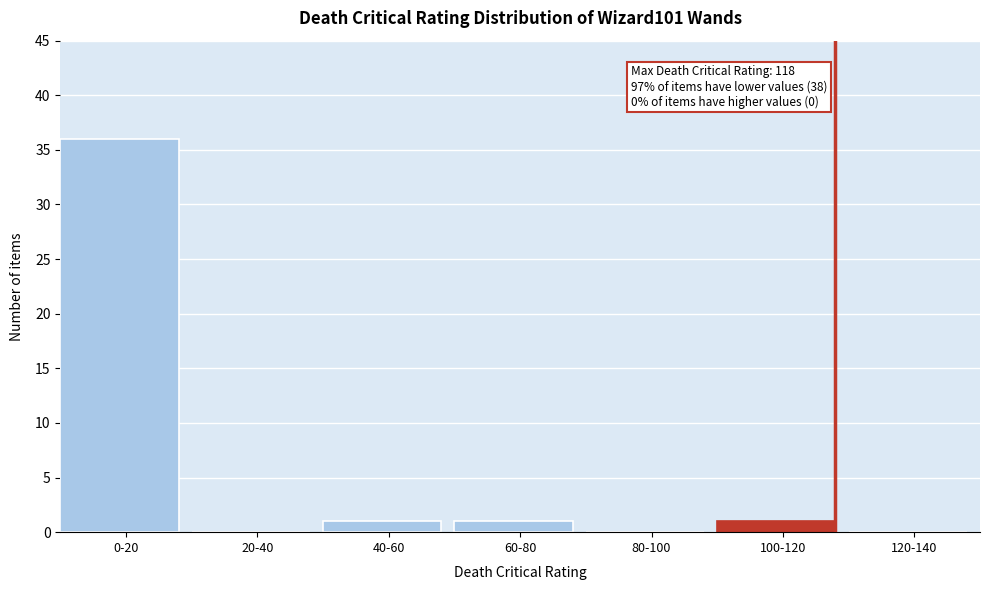

Reading left to right, list all the values displayed in this chart.

0-20=36	20-40=0	40-60=1	60-80=1	80-100=0	100-120=1	120-140=0